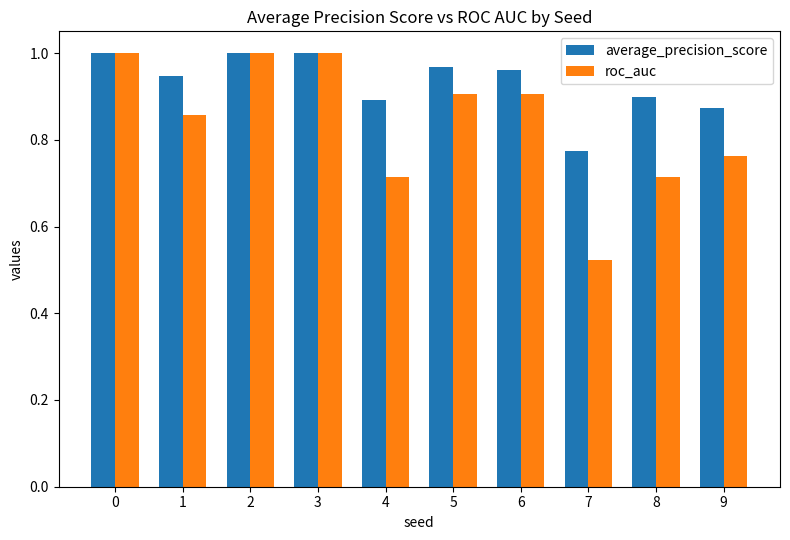

At which label is roc_auc closest to 0?

7